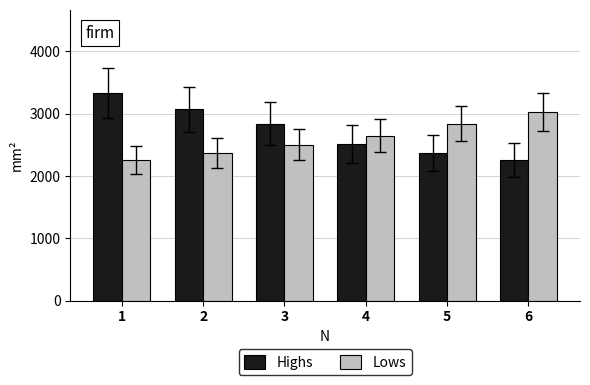

At which category is the sum across all series the highest?

1